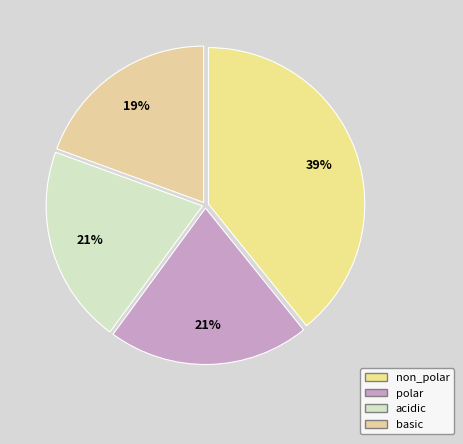

Does any single category account for the majority?

No